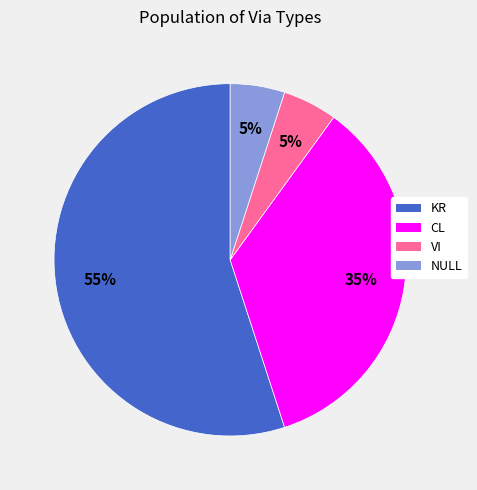

Which category has the biggest portion of the pie?

KR